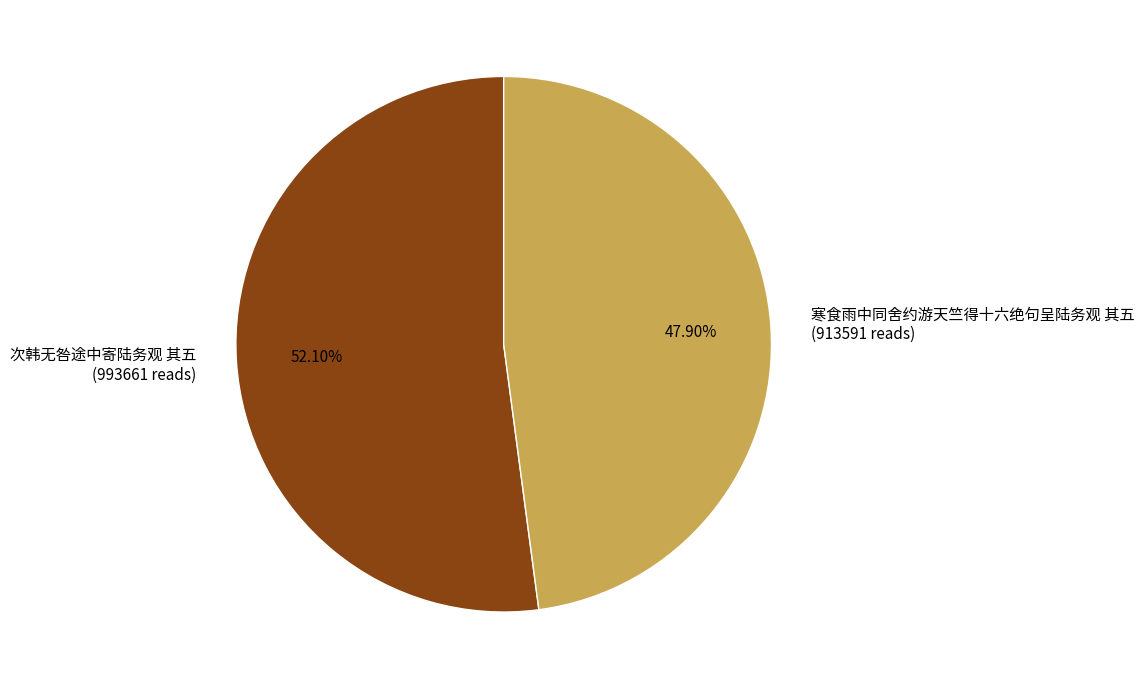

Between 寒食雨中同舍约游天竺得十六绝句呈陆务观 其五 (913591 reads) and 次韩无咎途中寄陆务观 其五 (993661 reads), which is larger?

次韩无咎途中寄陆务观 其五 (993661 reads)